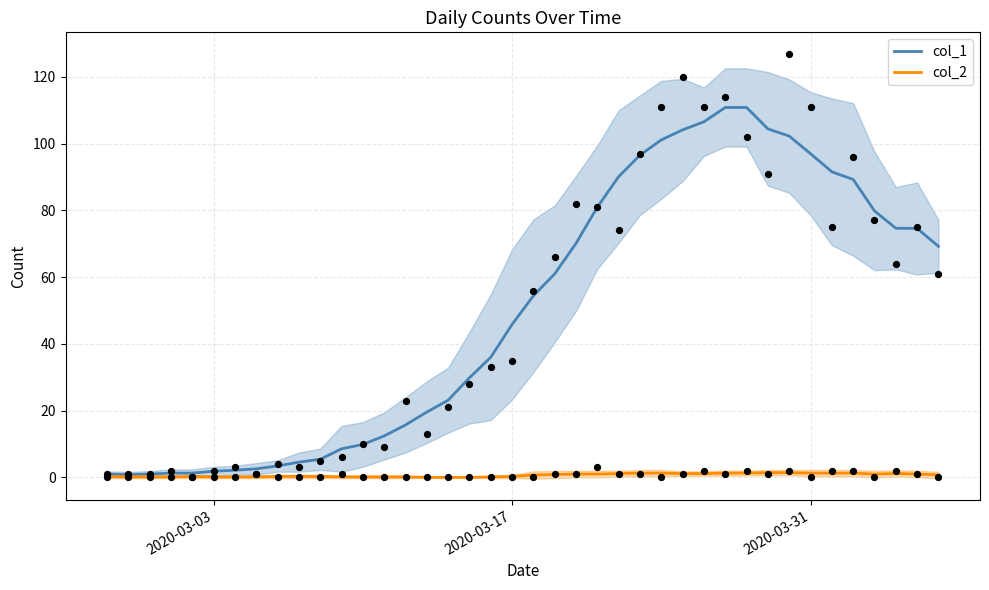

What are all the series names shown in the legend?

col_1, col_2